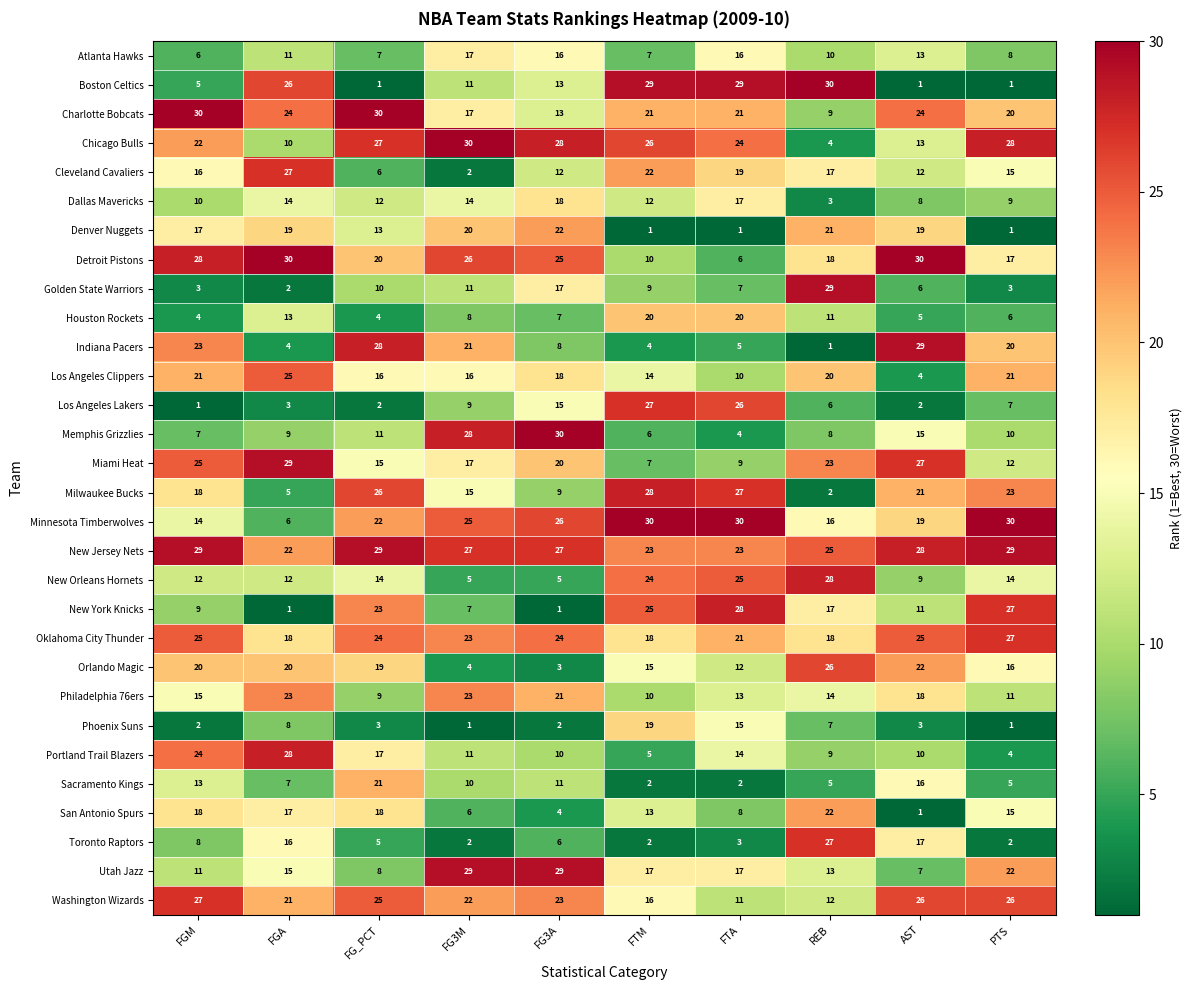

Which series changed the most between FG3M and FG3A?

Indiana Pacers